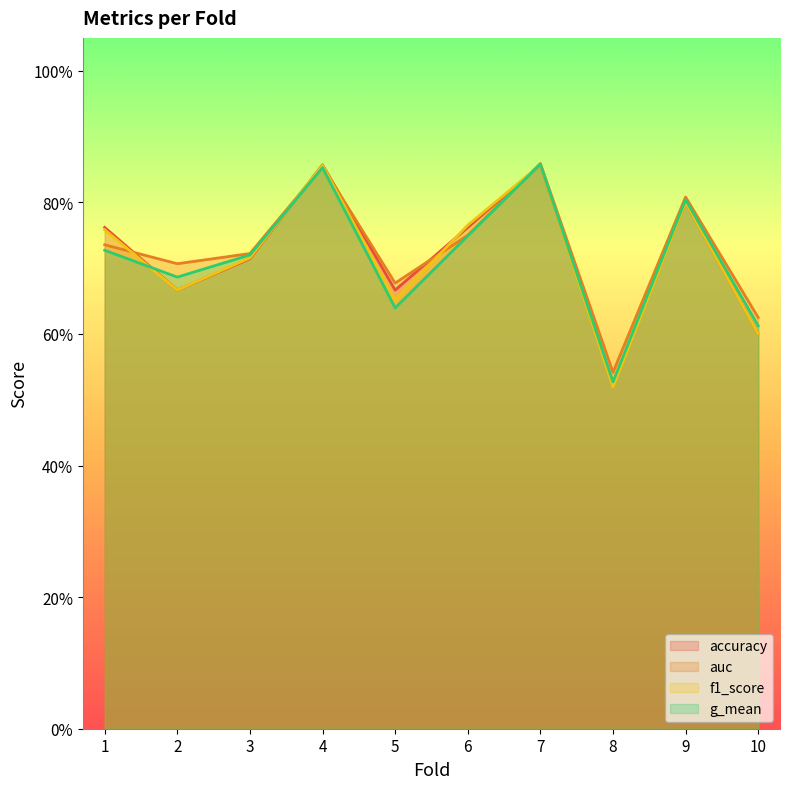

What is the value of the auc point at the 8th from the left?

0.5